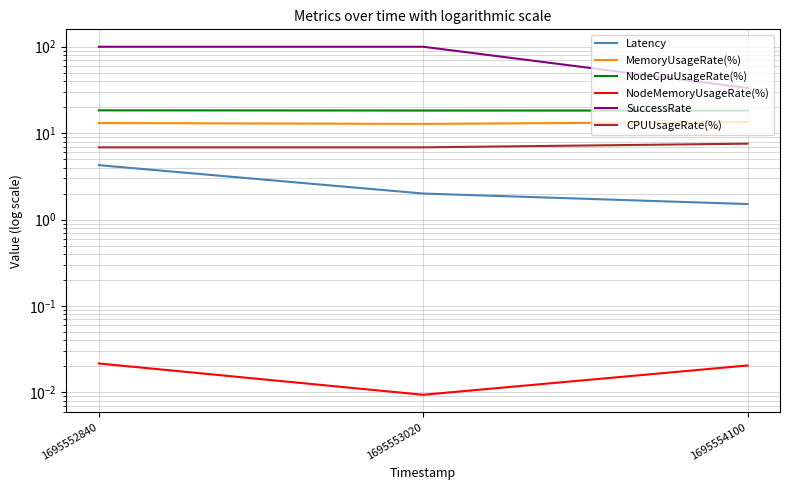

What are all the series names shown in the legend?

Latency, MemoryUsageRate(%), NodeCpuUsageRate(%), NodeMemoryUsageRate(%), SuccessRate, CPUUsageRate(%)